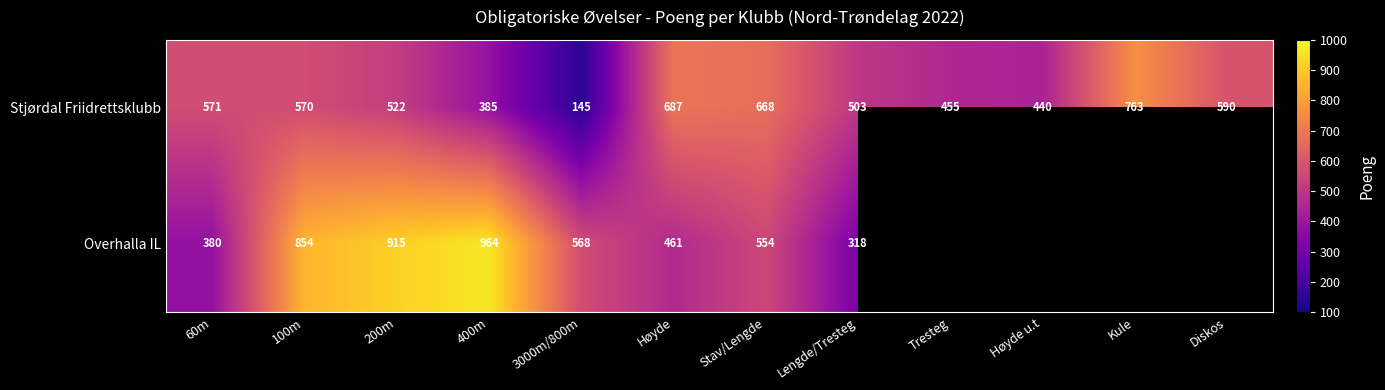

Is the value of Overhalla IL at 100m greater than the value of Stjørdal Friidrettsklubb at Lengde/Tresteg?

Yes